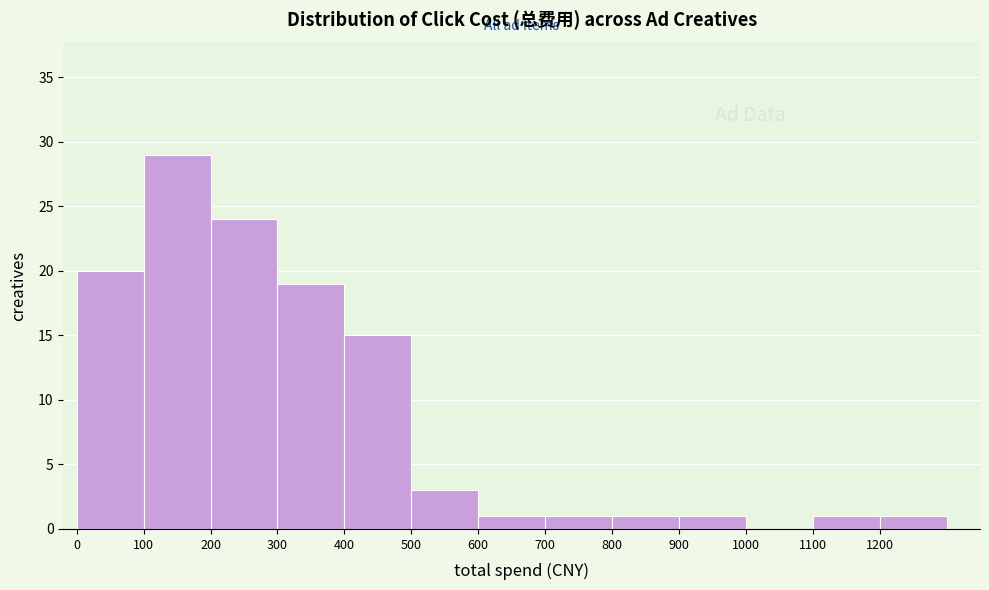

Reading left to right, list every bar in this chart as the range it spans on the x-axis followed by its height. The values are not printed on the chart, so give them approximately, as read against the axis.

0 to 100: 20
100 to 200: 29
200 to 300: 24
300 to 400: 19
400 to 500: 15
500 to 600: 3
600 to 700: 1
700 to 800: 1
800 to 900: 1
900 to 1000: 1
1000 to 1100: 0
1100 to 1200: 1
1200 to 1300: 1